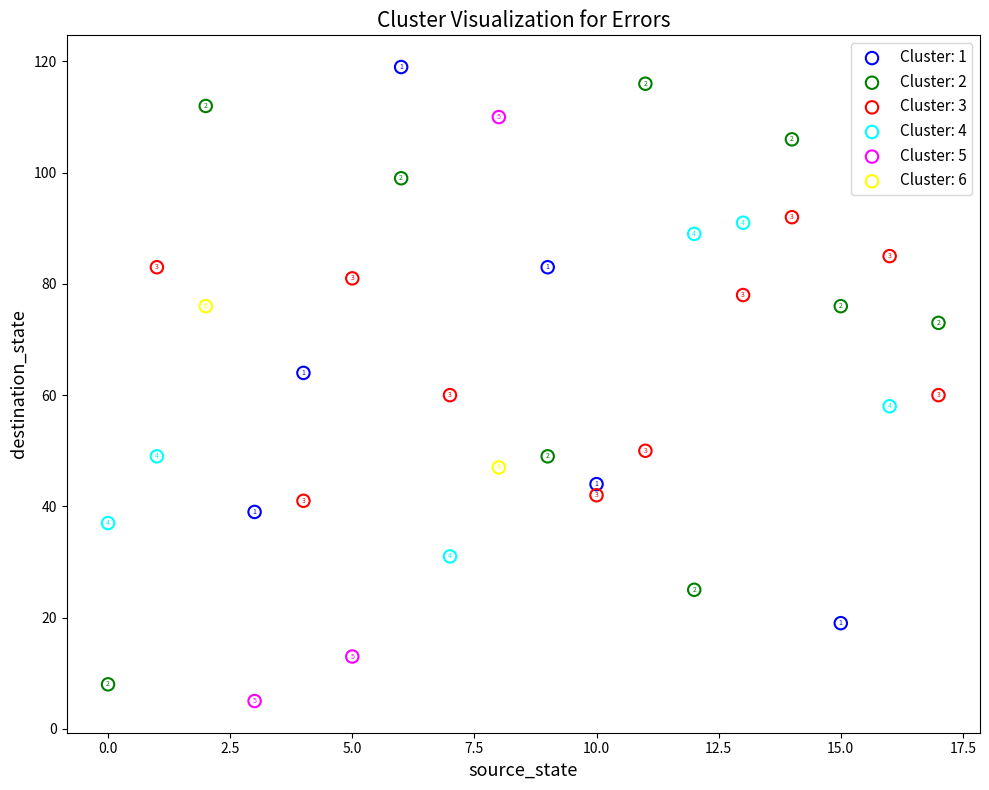

What are all the series names shown in the legend?

Cluster: 1, Cluster: 2, Cluster: 3, Cluster: 4, Cluster: 5, Cluster: 6